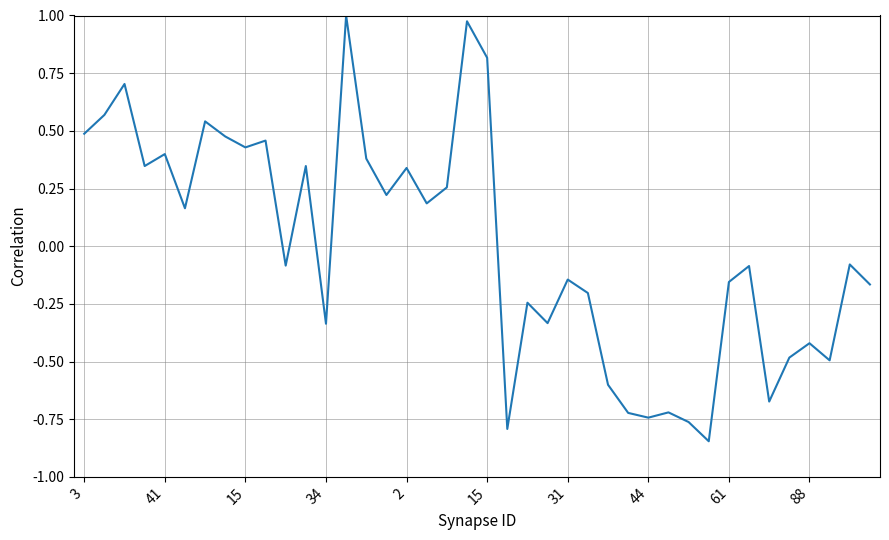

Does the chart display data point markers on the line(s)?

No